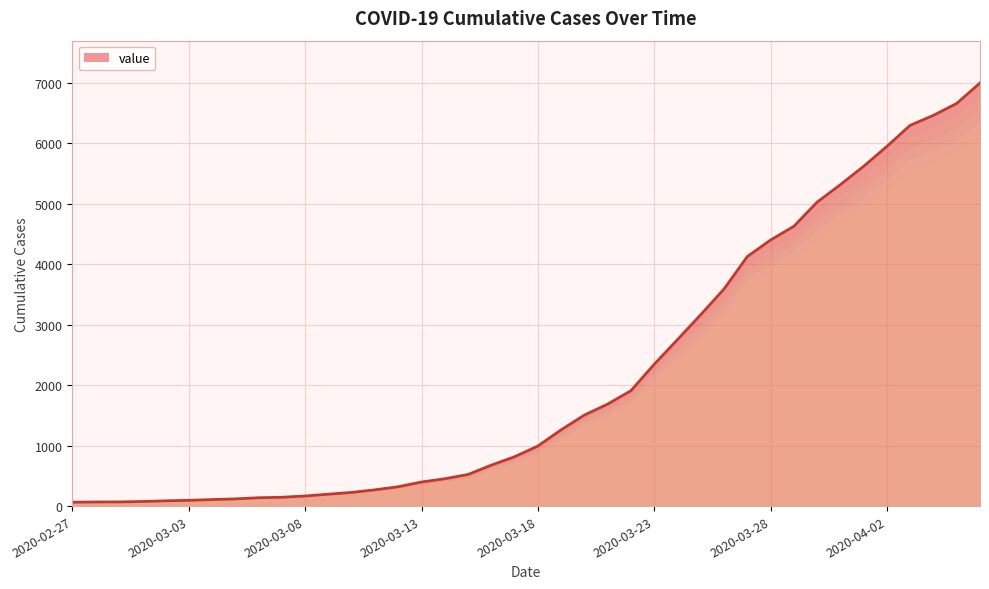

What is the minimum value shown in the chart?

64